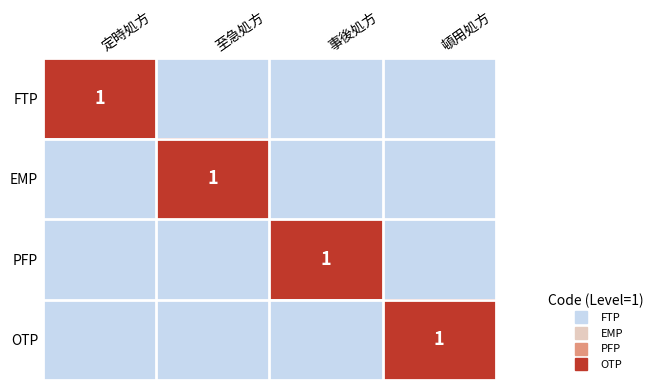

List the series in order of their peak value, lowest first.

FTP, EMP, PFP, OTP